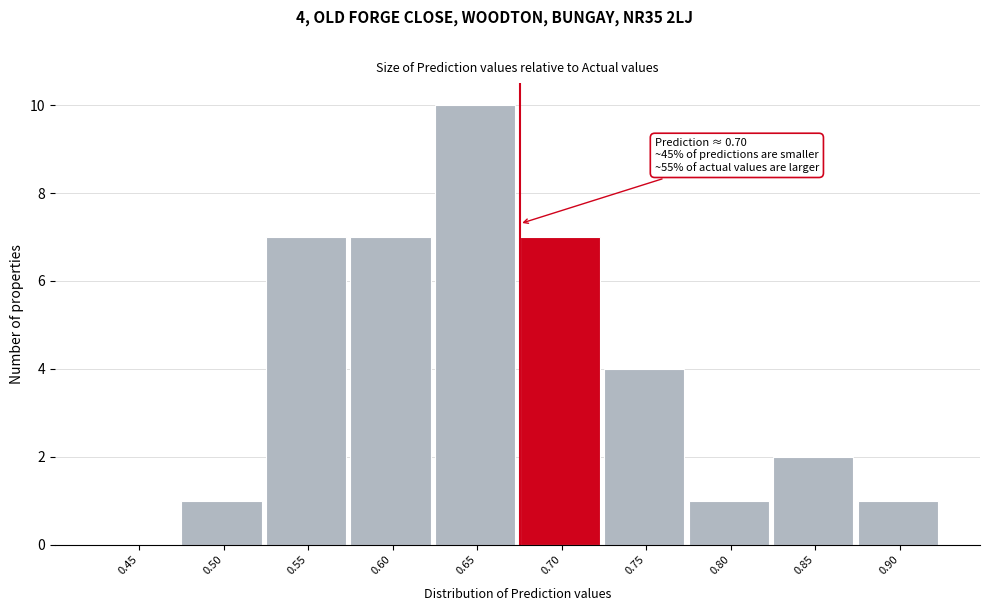

Reading left to right, list all the values displayed in this chart.

0.45=0	0.50=1	0.55=7	0.60=7	0.65=10	0.70=7	0.75=4	0.80=1	0.85=2	0.90=1